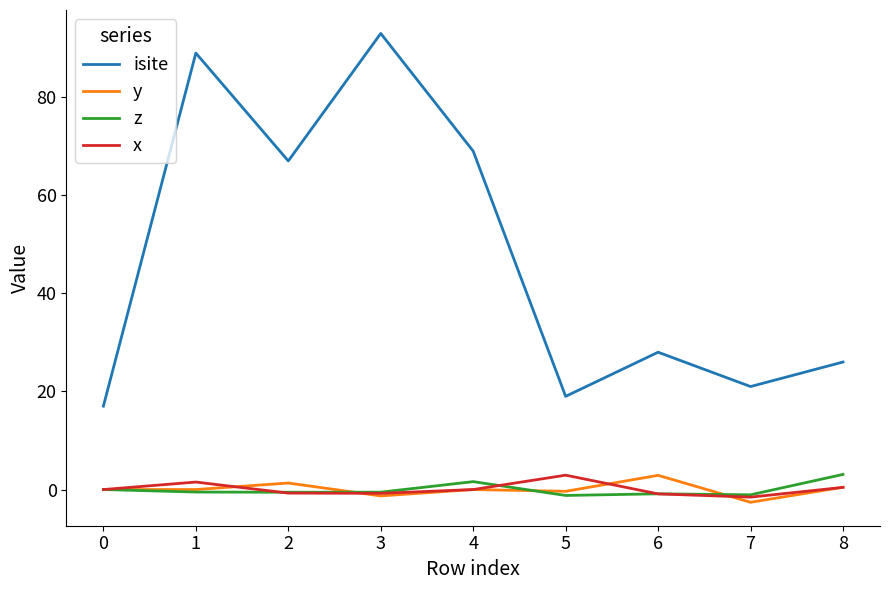

True or false: isite and z intersect in this chart.

False